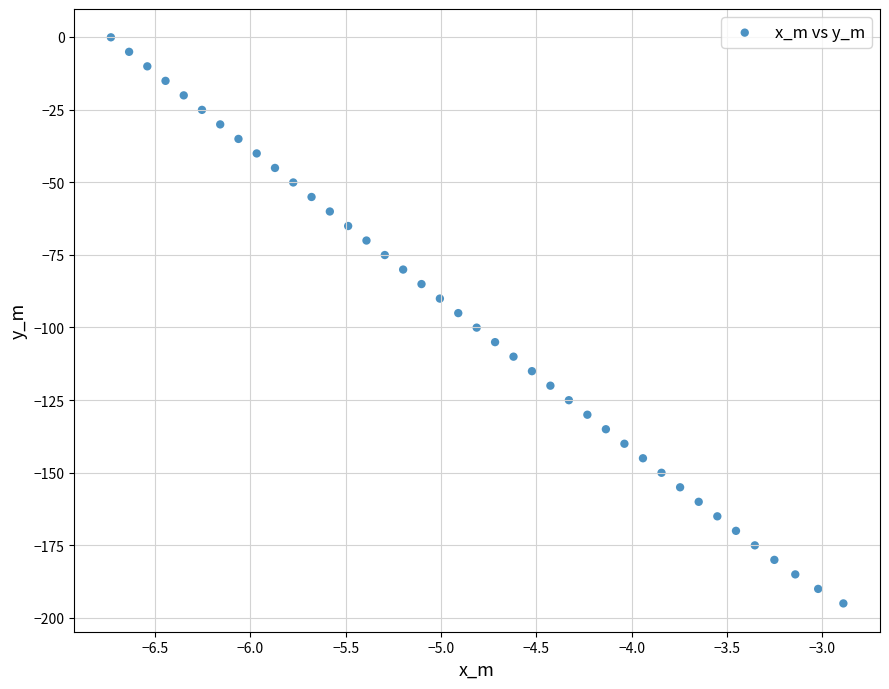

What is the range of X values (max minus min)?

3.8